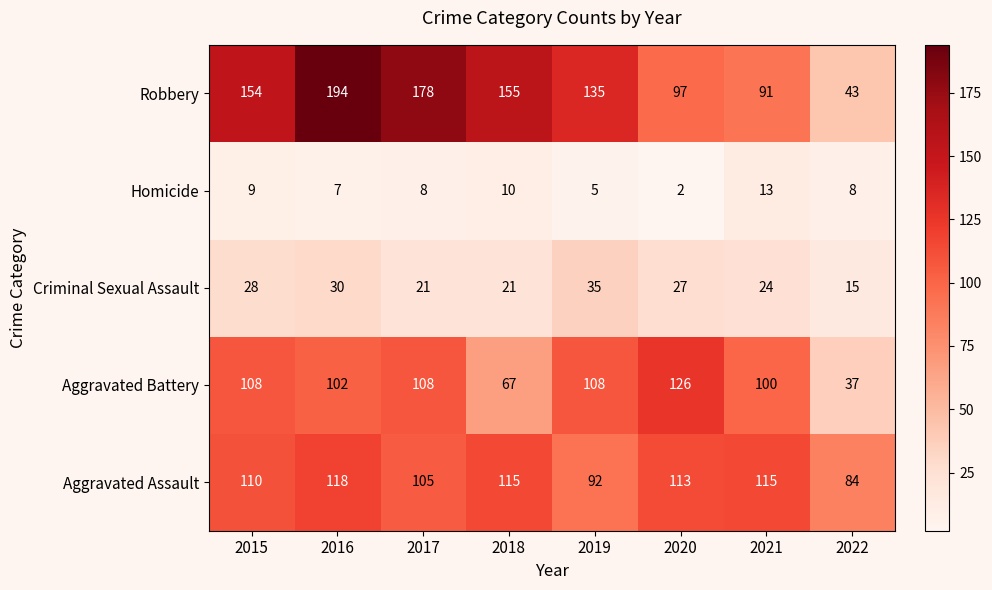

What is the total value across all series at 2021?

343